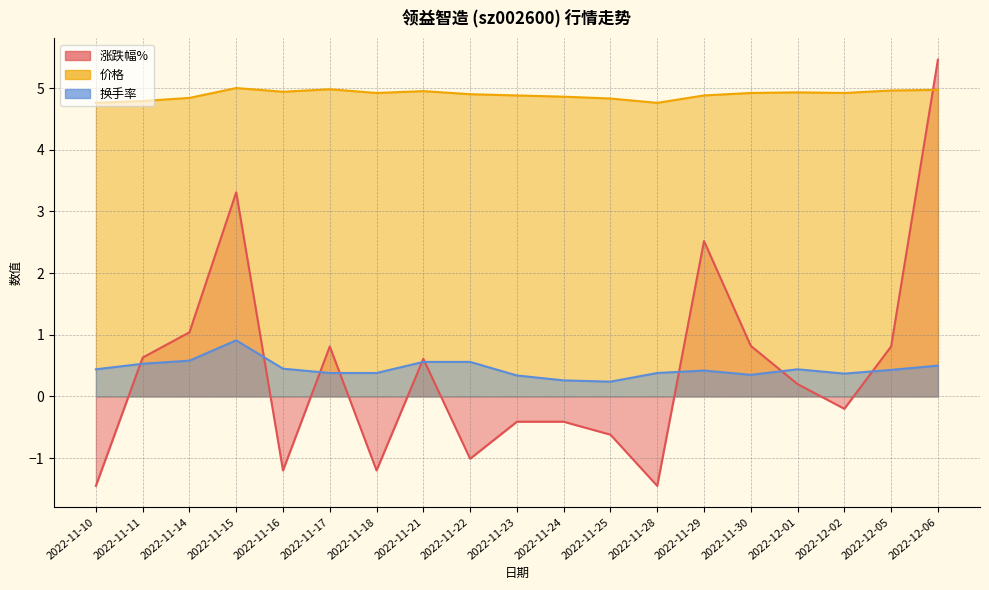

What is the smallest value displayed?

-1.4